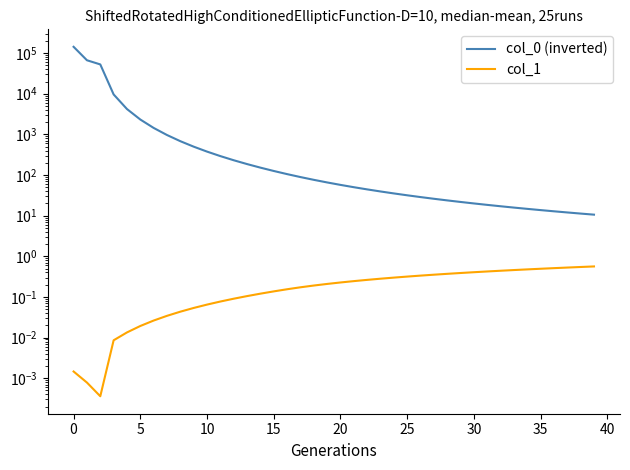

At how many categories does at least one series exceed 135838?

1